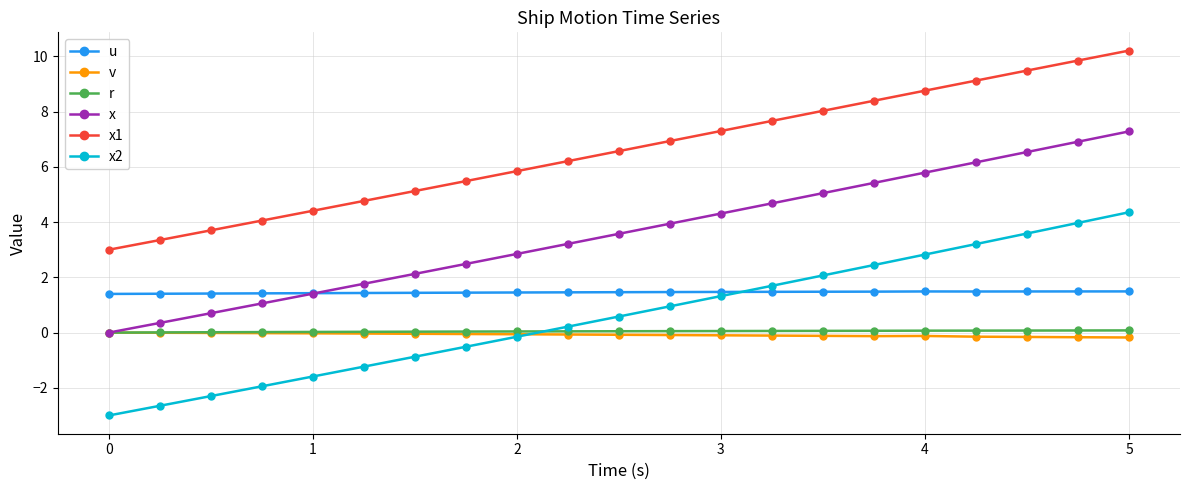

True or false: x1 and x intersect in this chart.

False